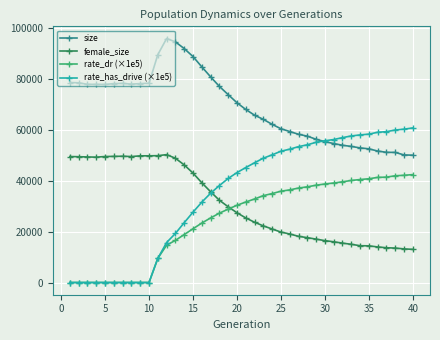

What is the lowest value of the female_size series?

13039.0